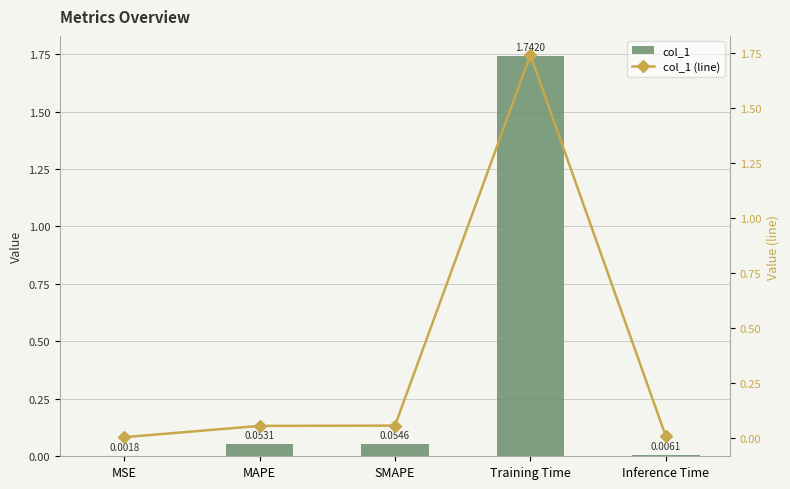

True or false: col_1 (line) has a value of 0.0 at Inference Time.

True